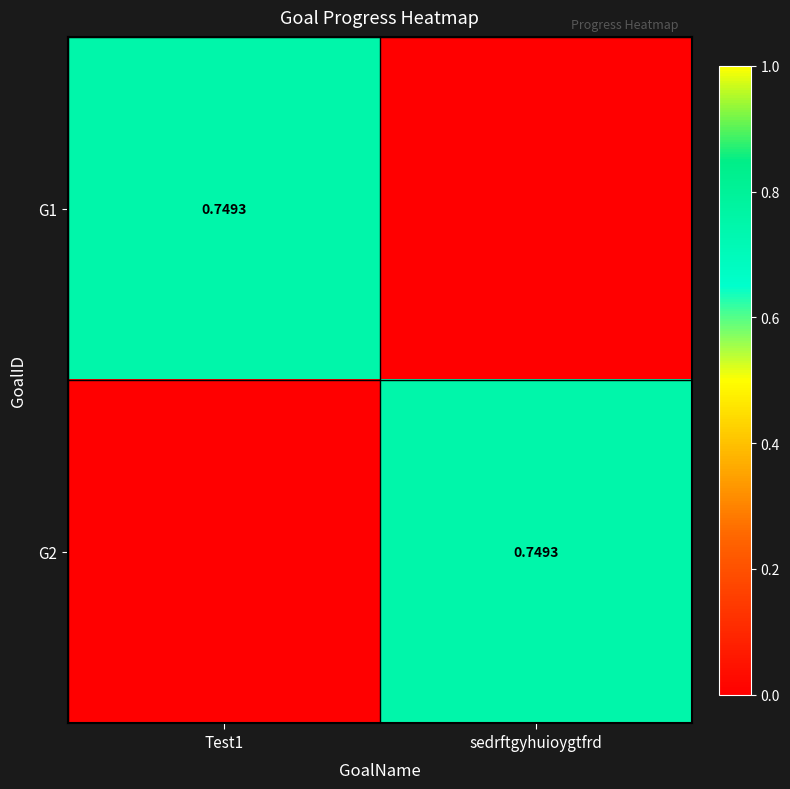

Between Test1 and sedrftgyhuioygtfrd, which series saw the biggest shift?

G1